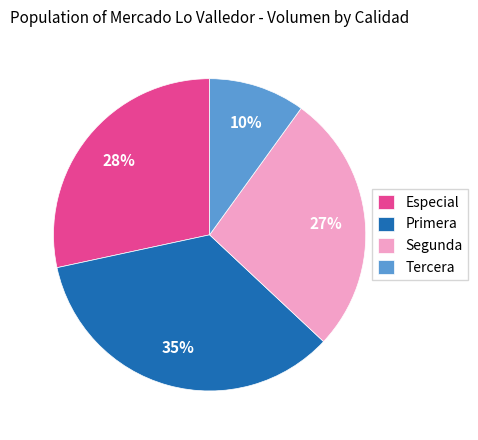

Count the number of slices in the pie.

4